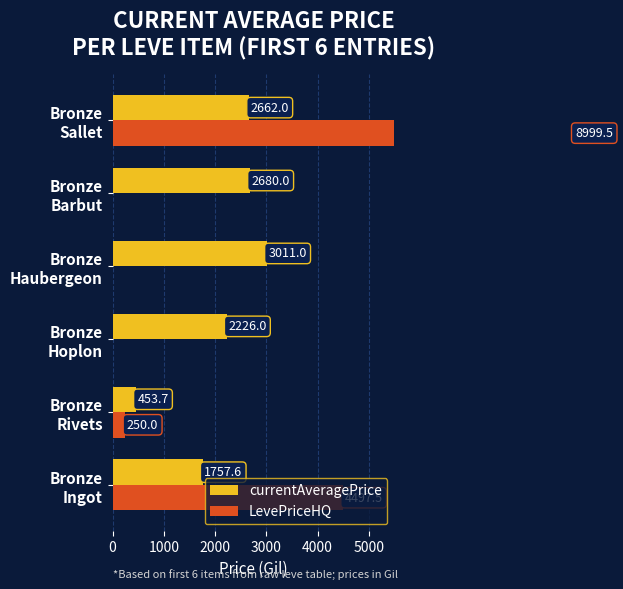

Reading right to left, transcribe all the data shown in this chart.

currentAveragePrice: 2662.0	2680.0	3011.0	2226.0	453.7	1757.6
LevePriceHQ: 8999.5	0.0	0.0	0.0	250.0	4497.5